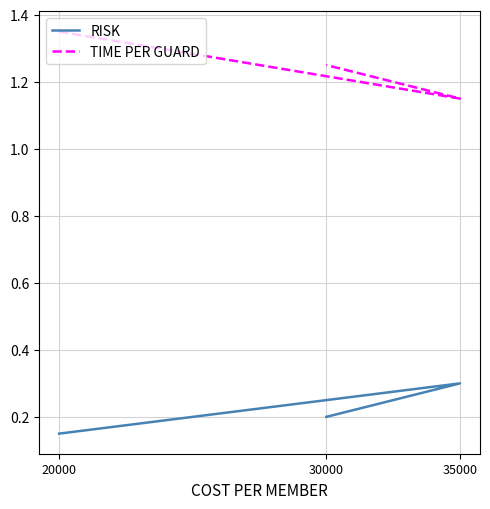

How many categories are shown in the chart?

3